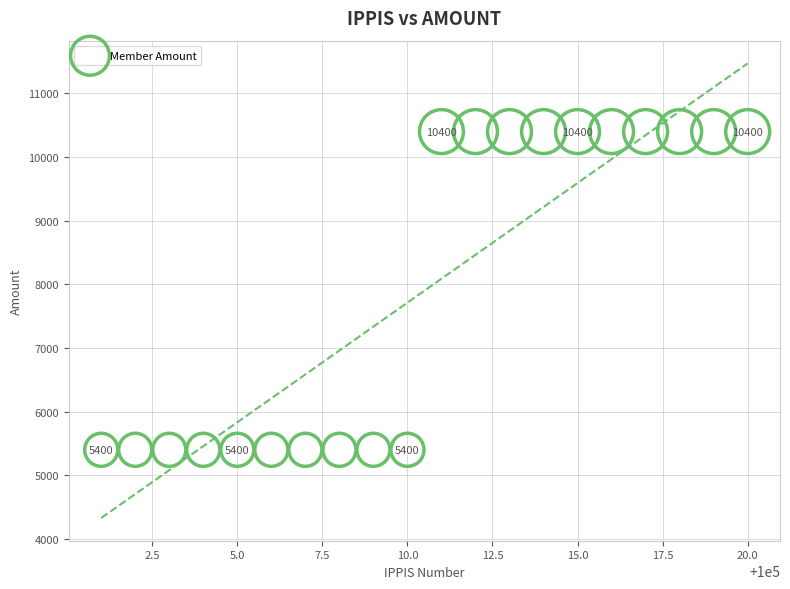

What is the range of Y values (max minus min)?

5000